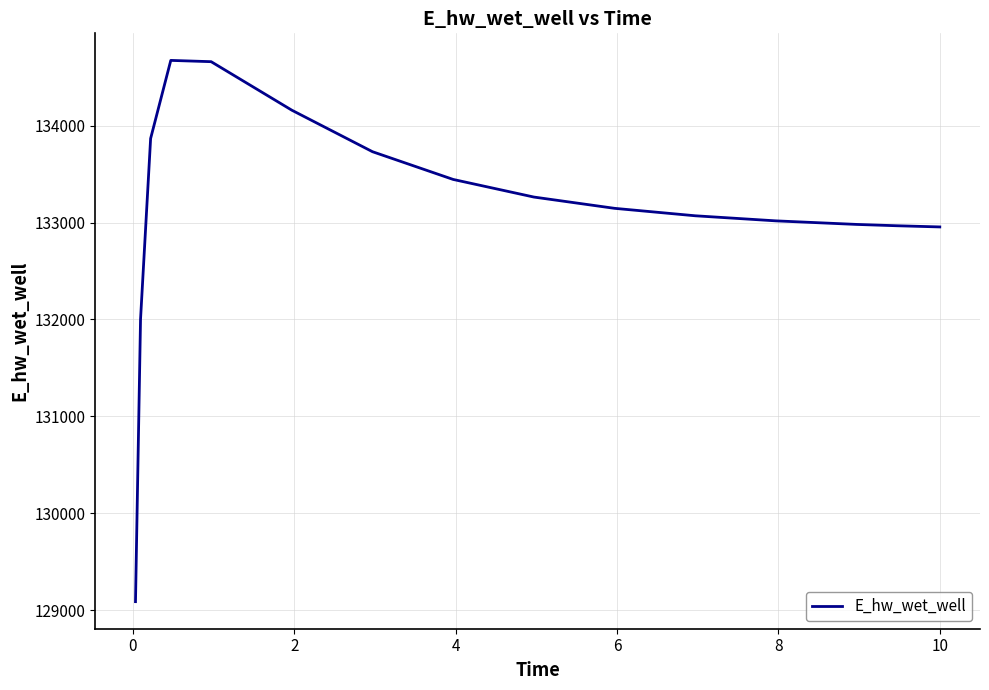

What is the difference between the maximum and minimum values?

5586.5